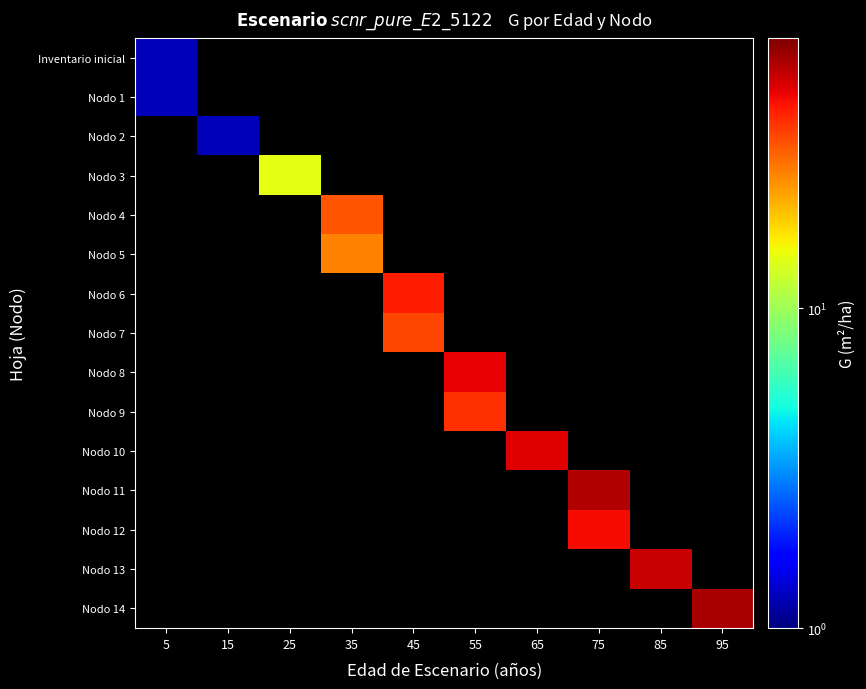

How many values in Nodo 13 are above zero?

1